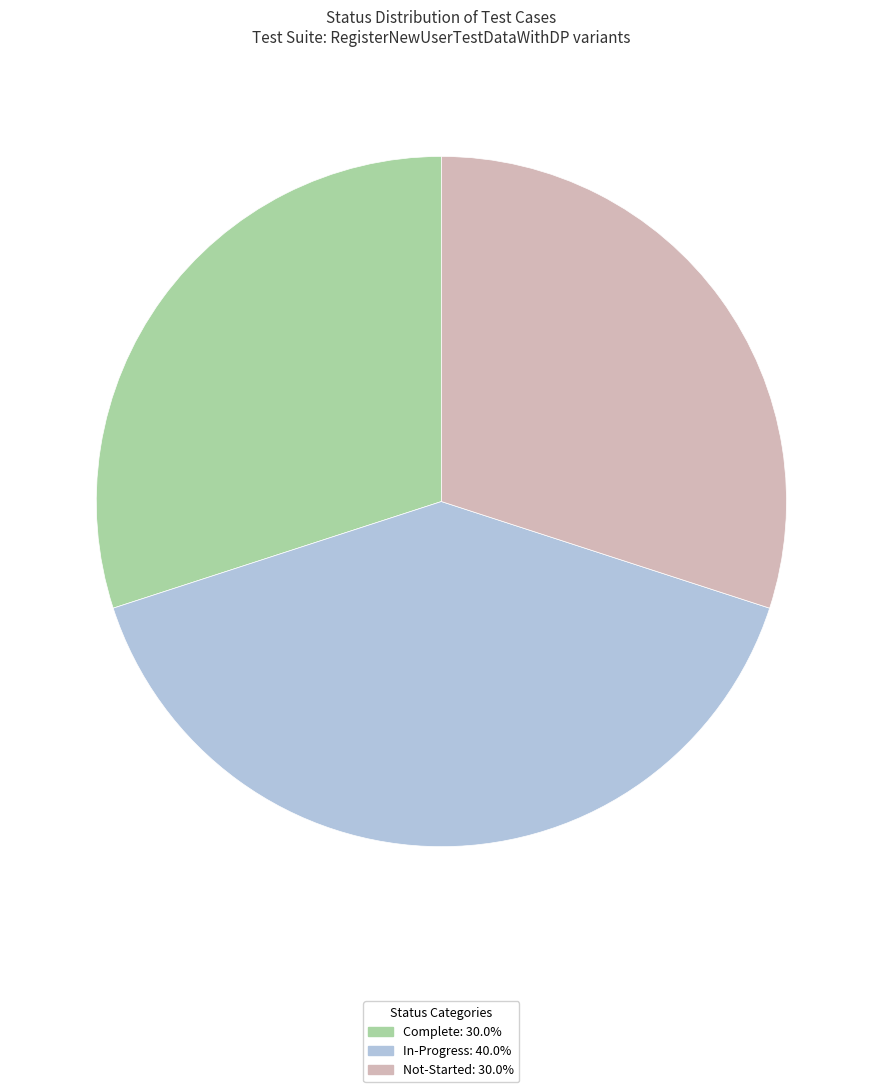

Do In-Progress: 40.0% and Complete: 30.0% together represent more than half of the pie?

Yes